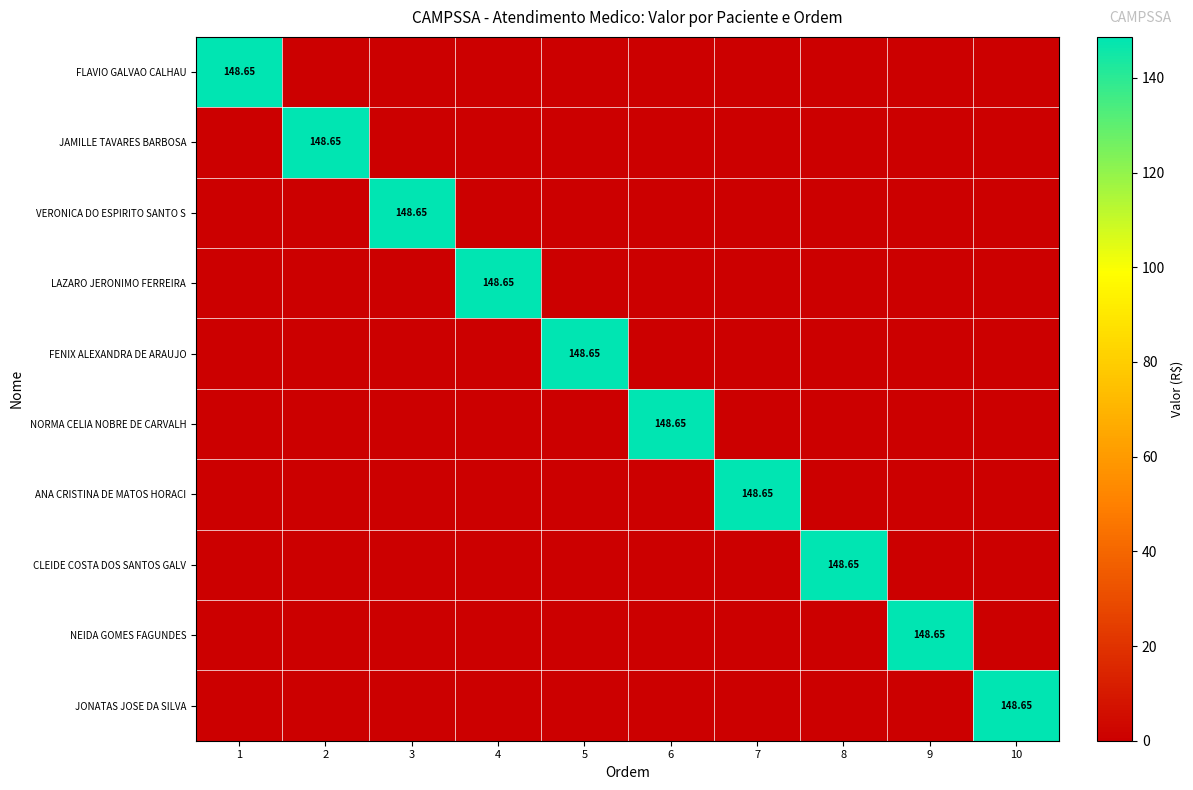

Rank the series at 8 from lowest to highest value.

FLAVIO GALVAO CALHAU, JAMILLE TAVARES BARBOSA, VERONICA DO ESPIRITO SANTO S, LAZARO JERONIMO FERREIRA, FENIX ALEXANDRA DE ARAUJO, NORMA CELIA NOBRE DE CARVALH, ANA CRISTINA DE MATOS HORACI, NEIDA GOMES FAGUNDES, JONATAS JOSE DA SILVA, CLEIDE COSTA DOS SANTOS GALV